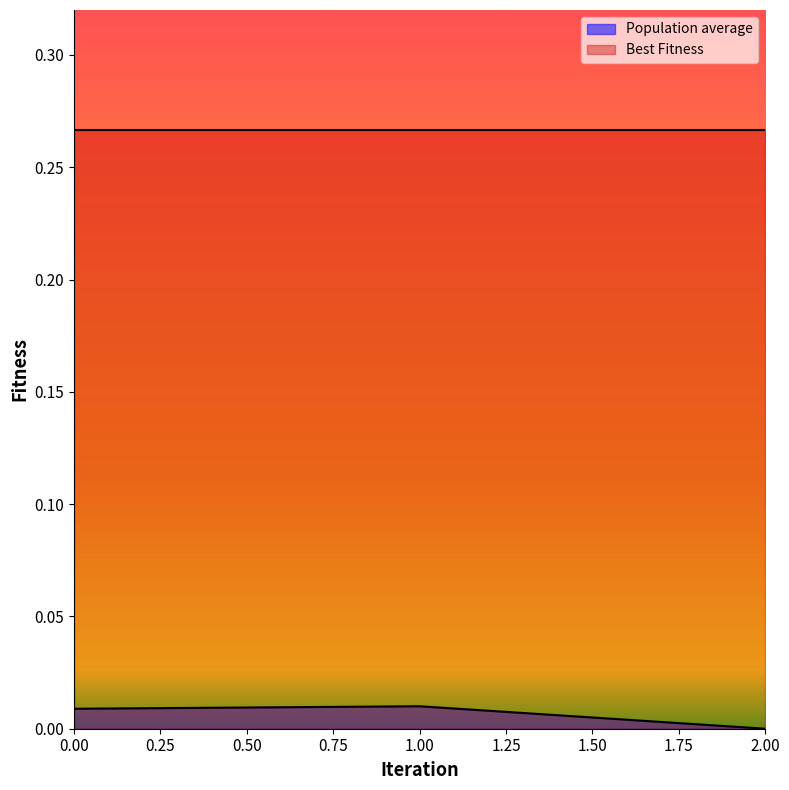

How many values are above zero?

2